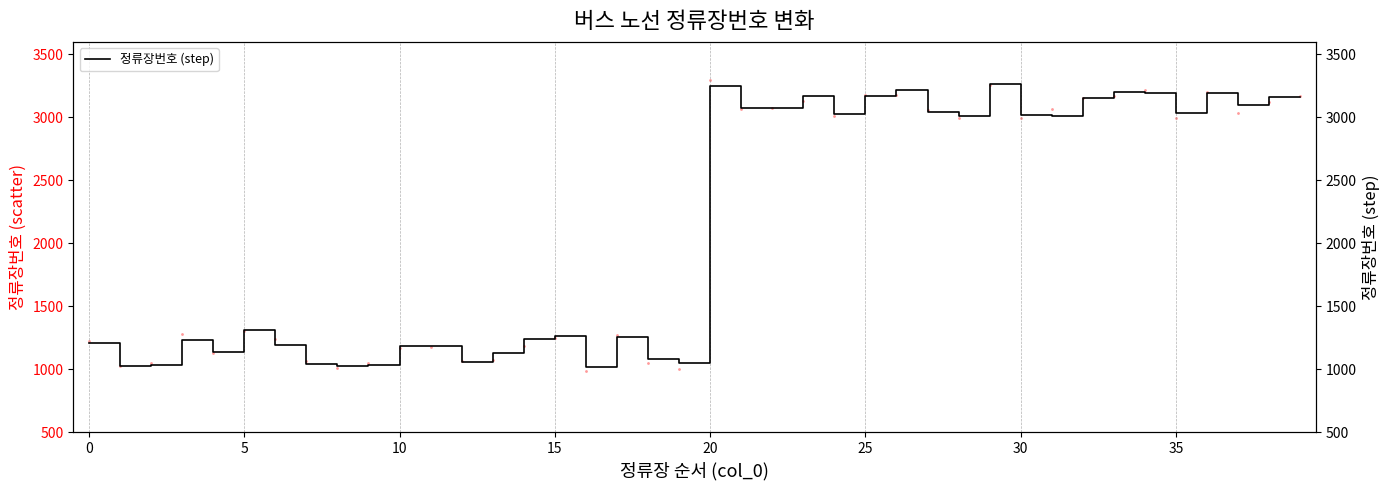

What is the minimum value for 정류장번호 (step)?

1017